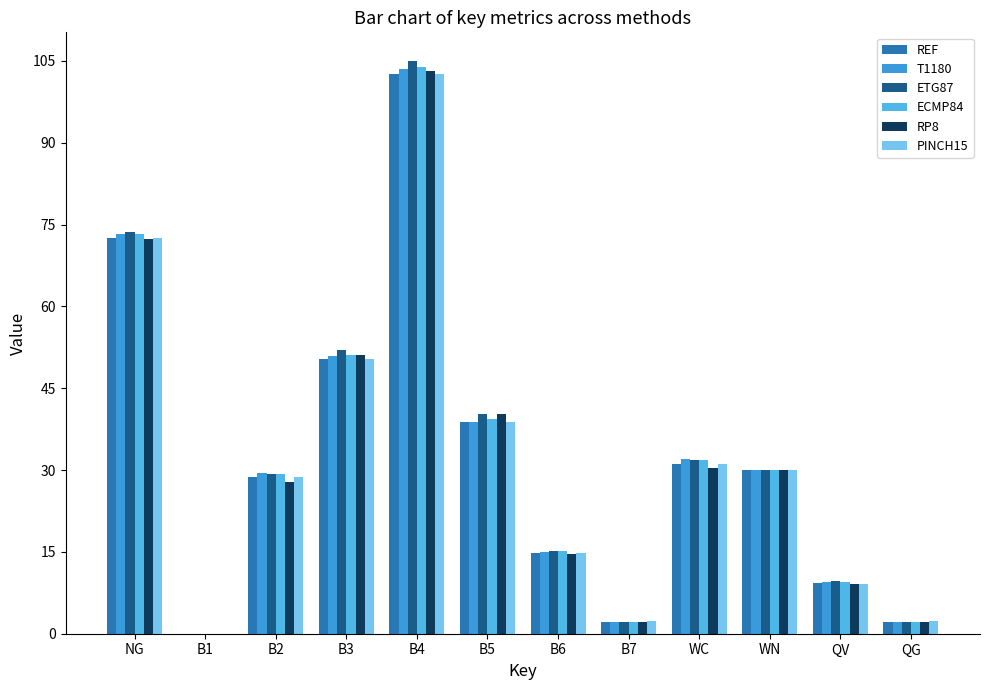

Rank the categories by REF value from lowest to highest.

B1, B7, QG, QV, B6, B2, WN, WC, B5, B3, NG, B4